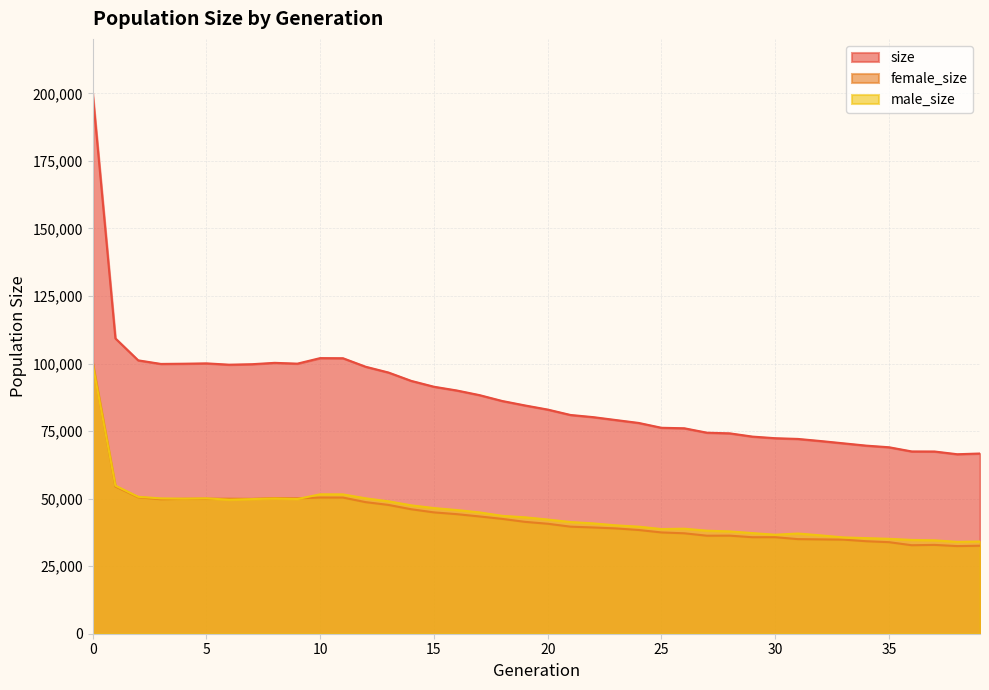

At which label does male_size reach its minimum?

38